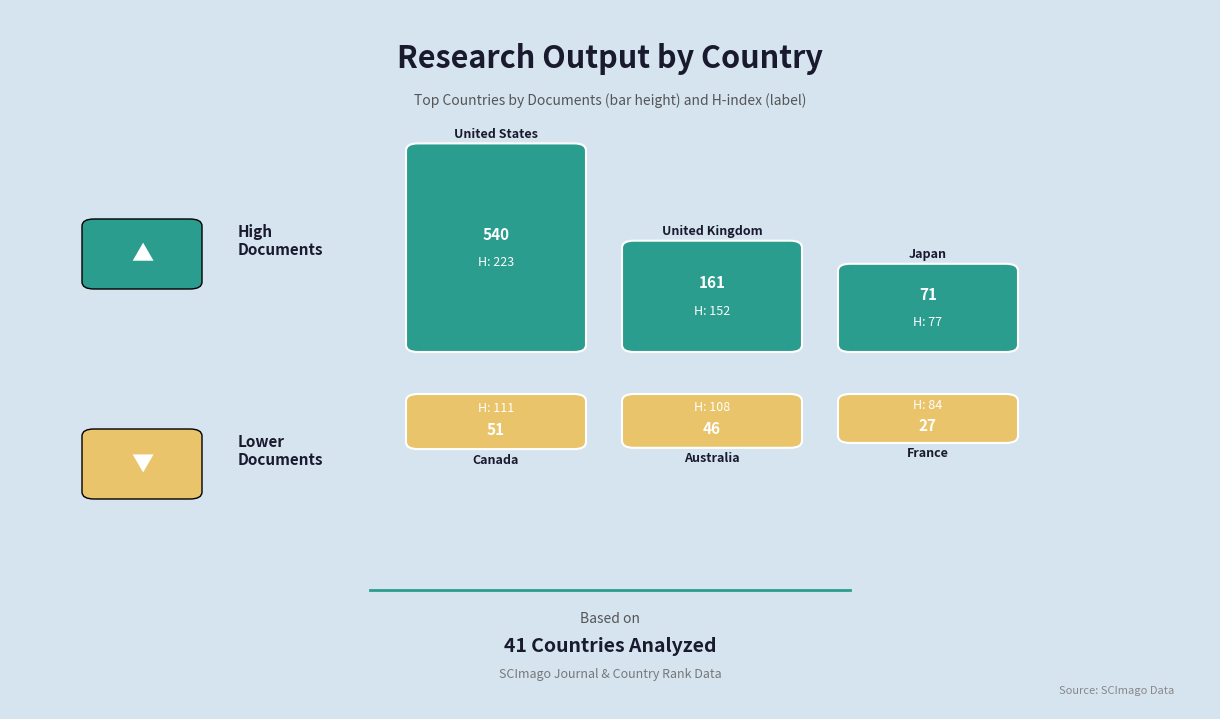

What is the label of the 5th point from the left?

Australia